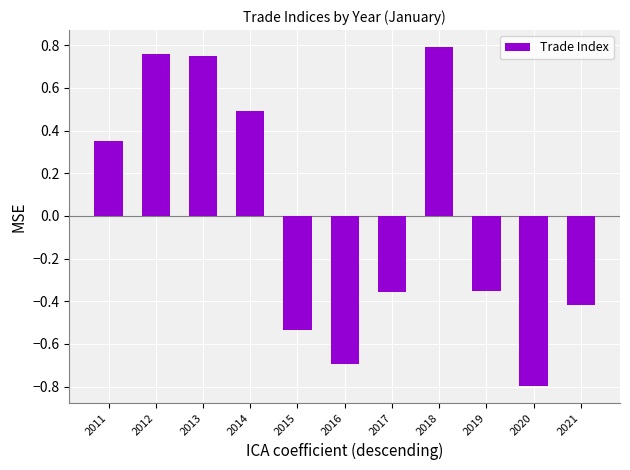

Is it true that the value at 2014 is 0.8?

False